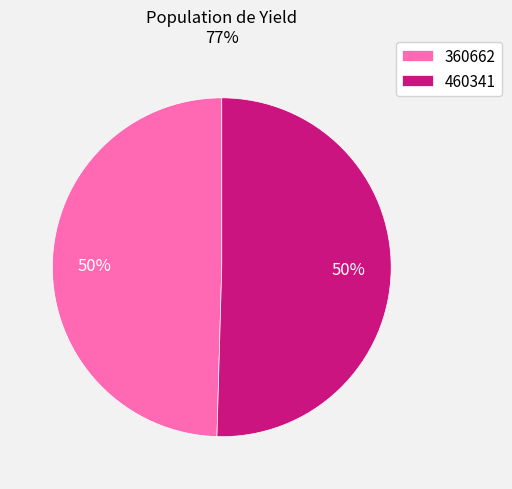

Which category accounts for the majority?

460341